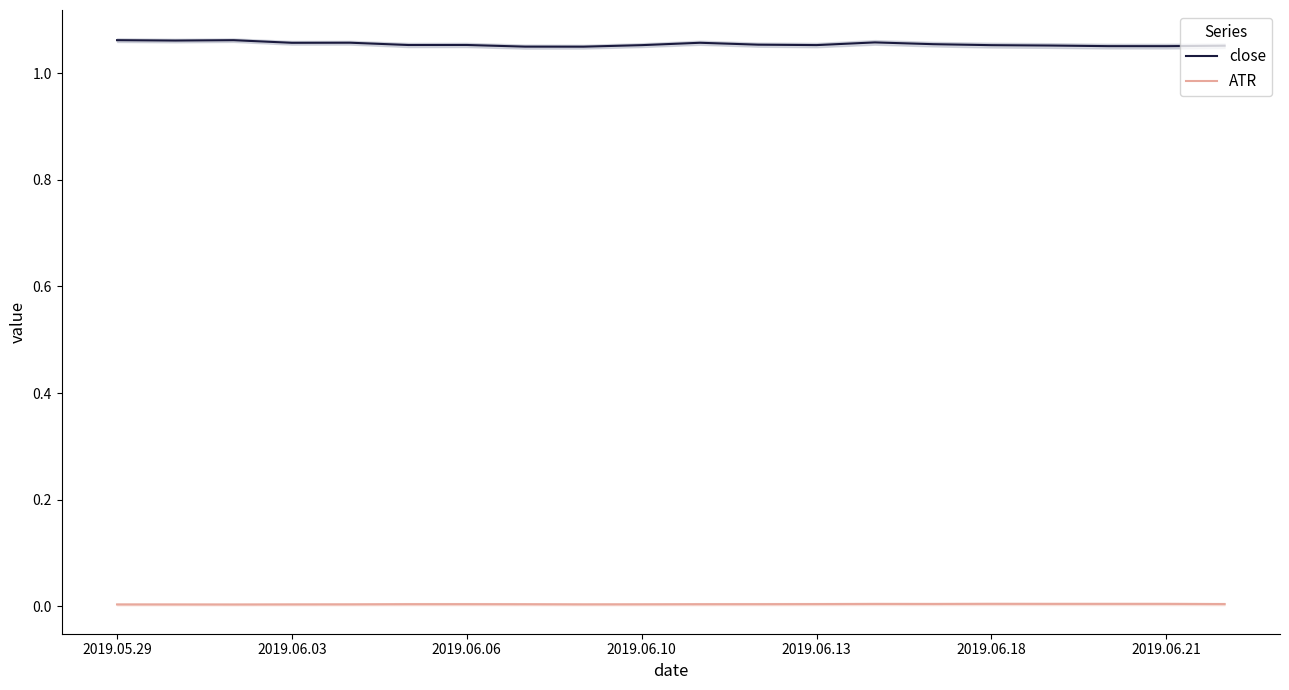

Which series has the largest total across all categories?

close